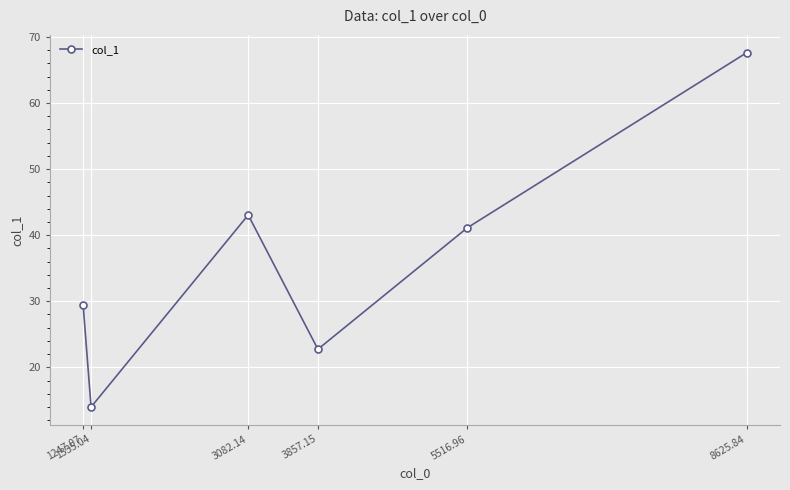

What is the greatest value displayed?

67.6